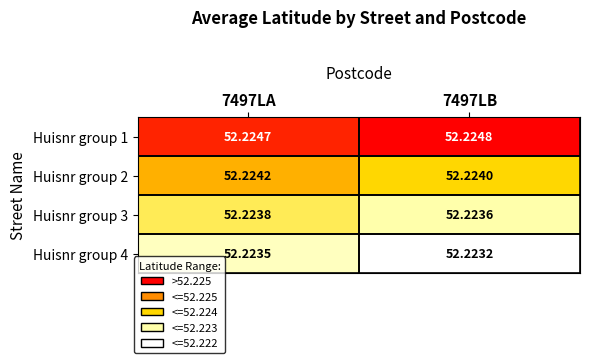

How many categories are shown in the chart?

2